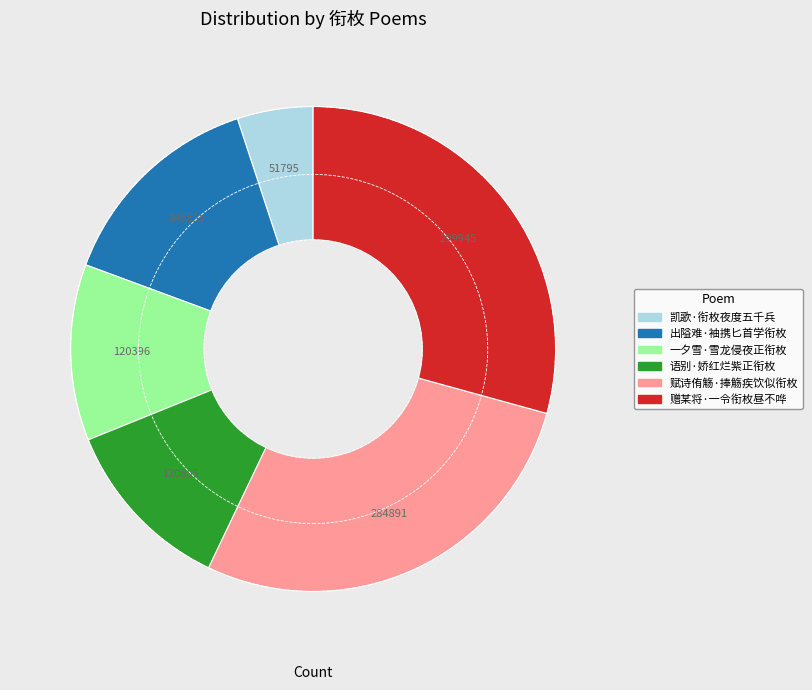

Combined, do 凯歌·衔枚夜度五千兵 and 一夕雪·雪龙侵夜正衔枚 account for over 50%?

No